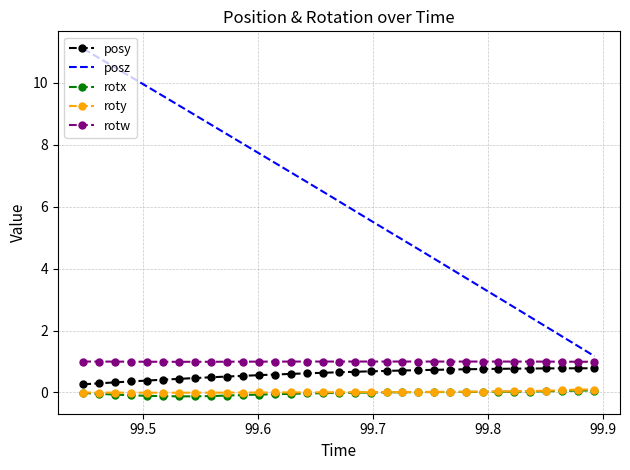

Which series has the widest spread of values?

posz